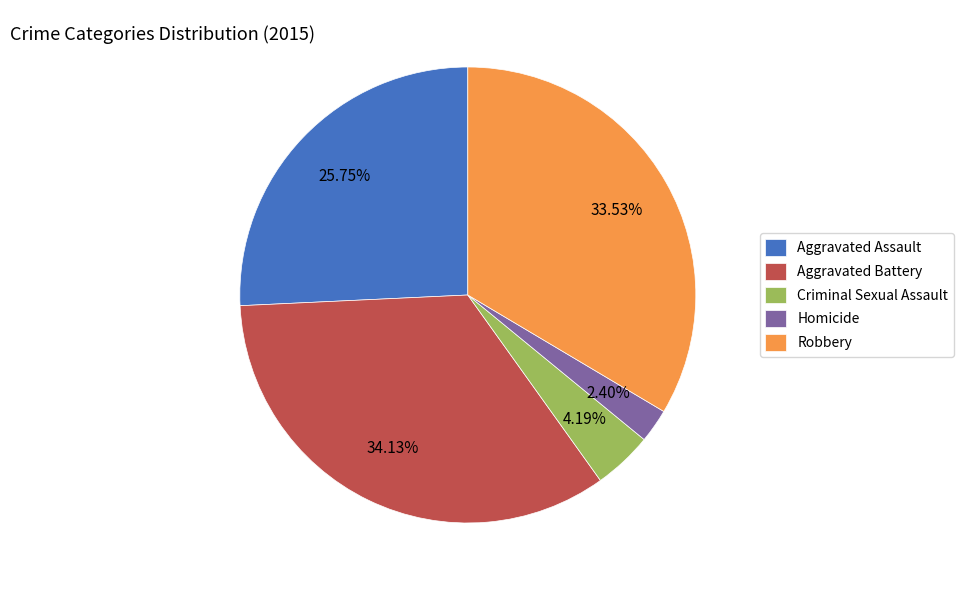

Combined, do Robbery and Aggravated Assault account for over 50%?

Yes